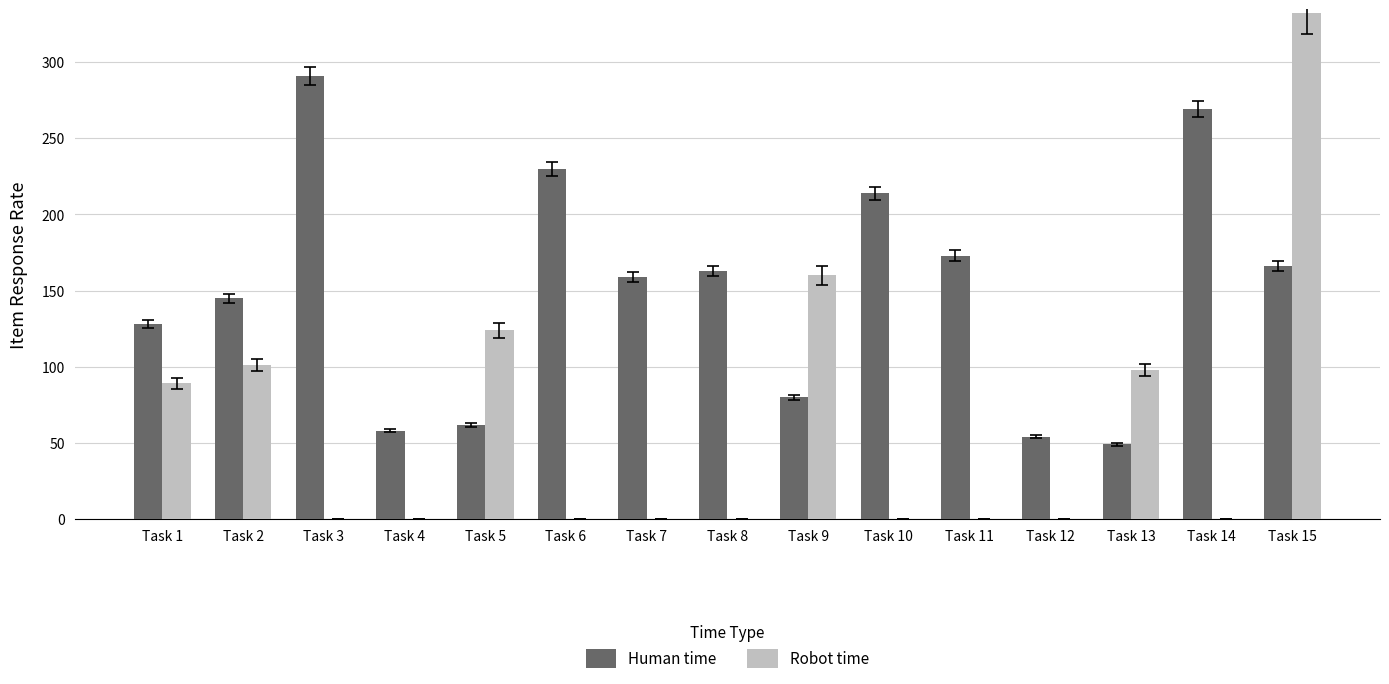

Which series changed the most between Task 12 and Task 14?

Human time